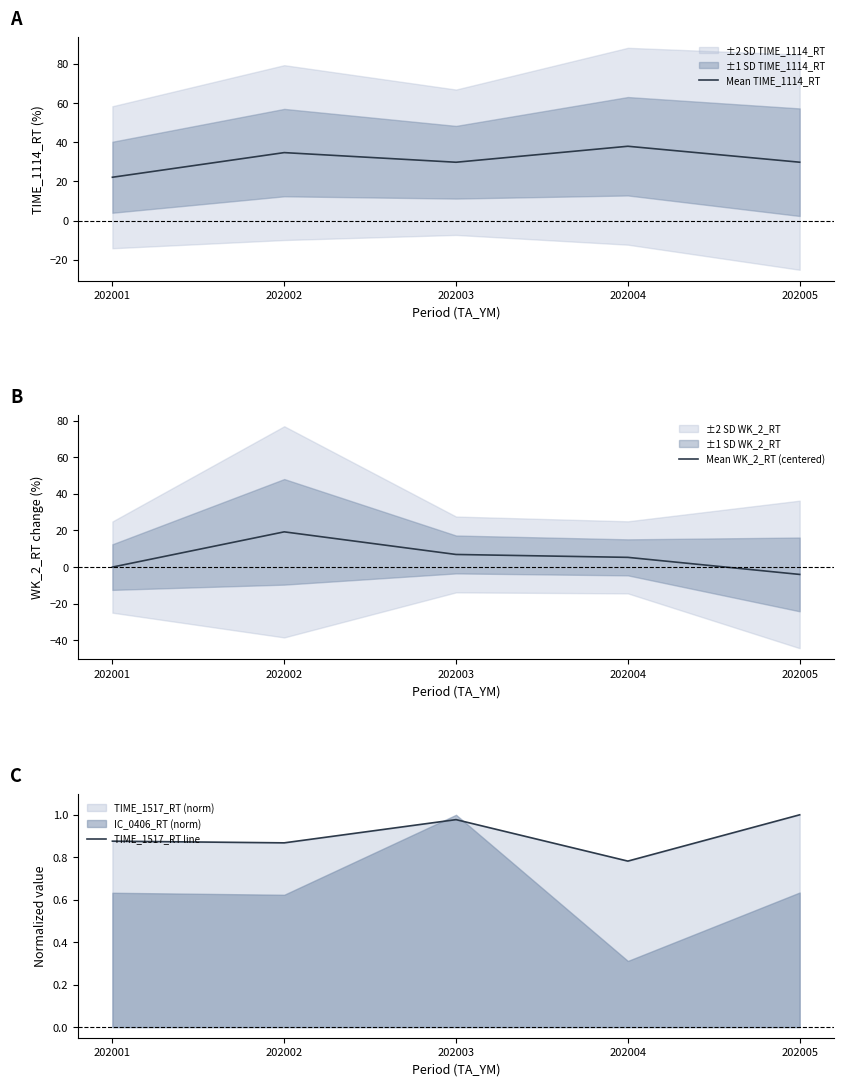

Rank the series by their average value, from lowest to highest.

TIME_1517_RT line, Mean WK_2_RT (centered), Mean TIME_1114_RT